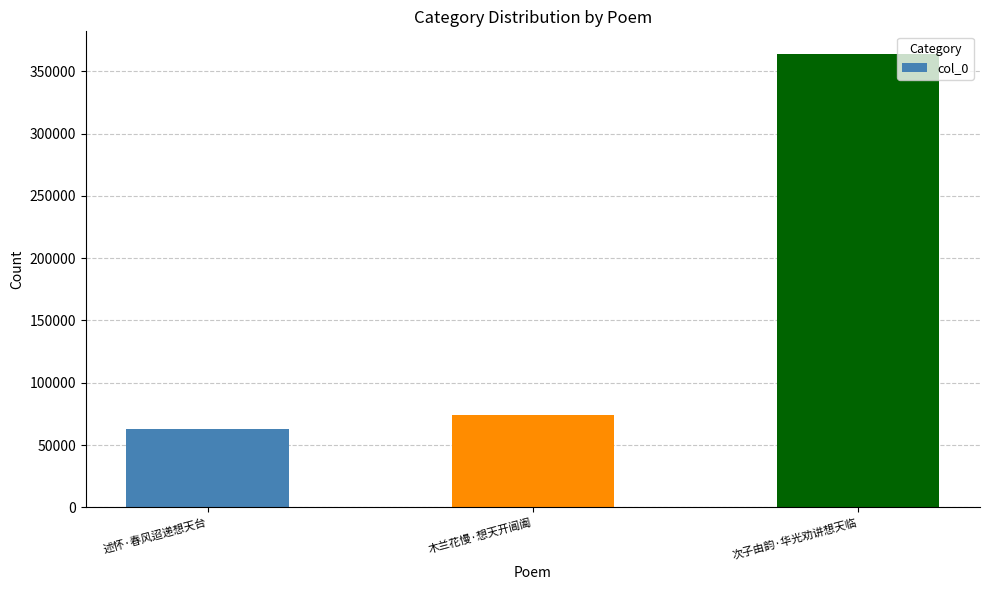

What is the sum of the values at 木兰花慢·想天开阊阖 and 次子由韵·华光劝讲想天临?

438057